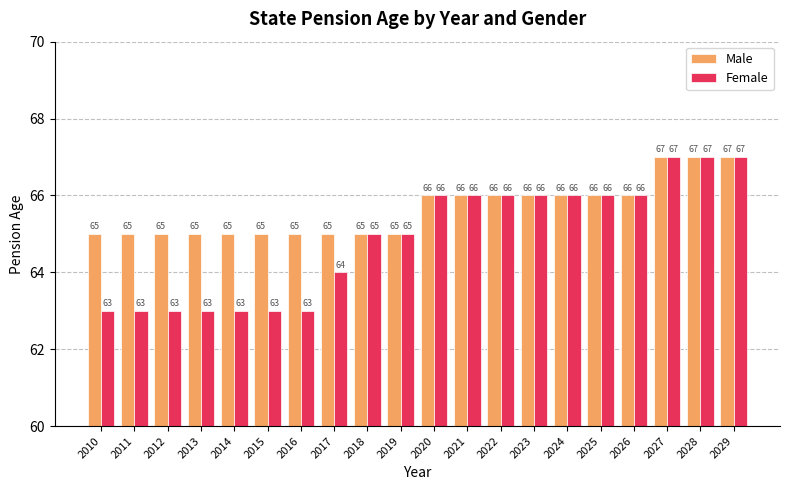

Reading left to right, list all the values displayed in this chart.

Male: 65	65	65	65	65	65	65	65	65	65	66	66	66	66	66	66	66	67	67	67
Female: 63	63	63	63	63	63	63	64	65	65	66	66	66	66	66	66	66	67	67	67